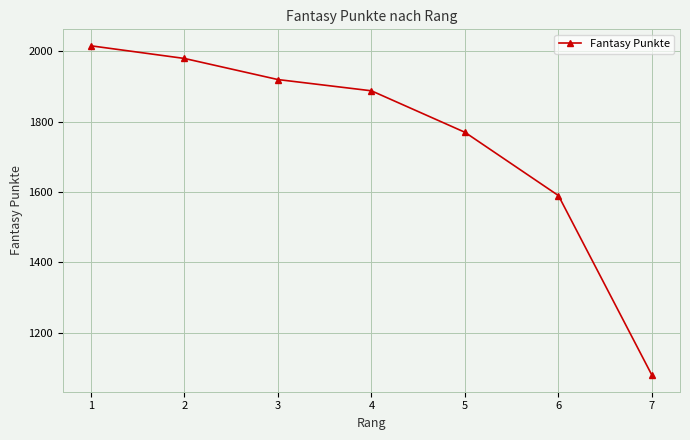

Rank the categories by value from lowest to highest.

7, 6, 5, 4, 3, 2, 1